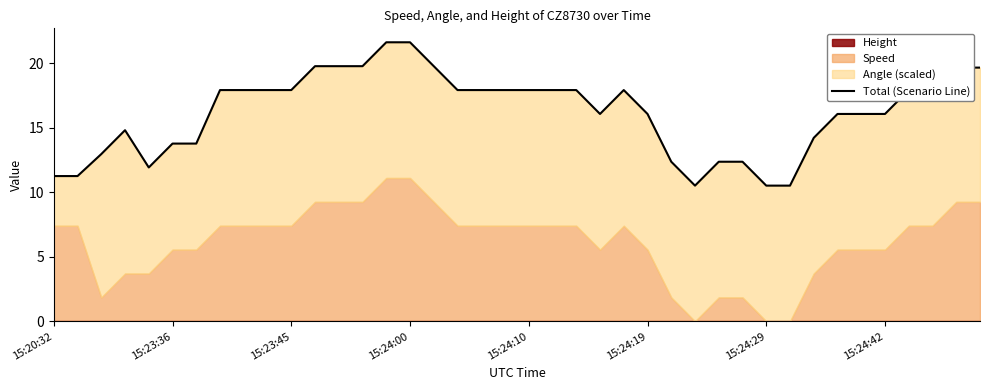

True or false: the data shows 17.9 at 37.

True